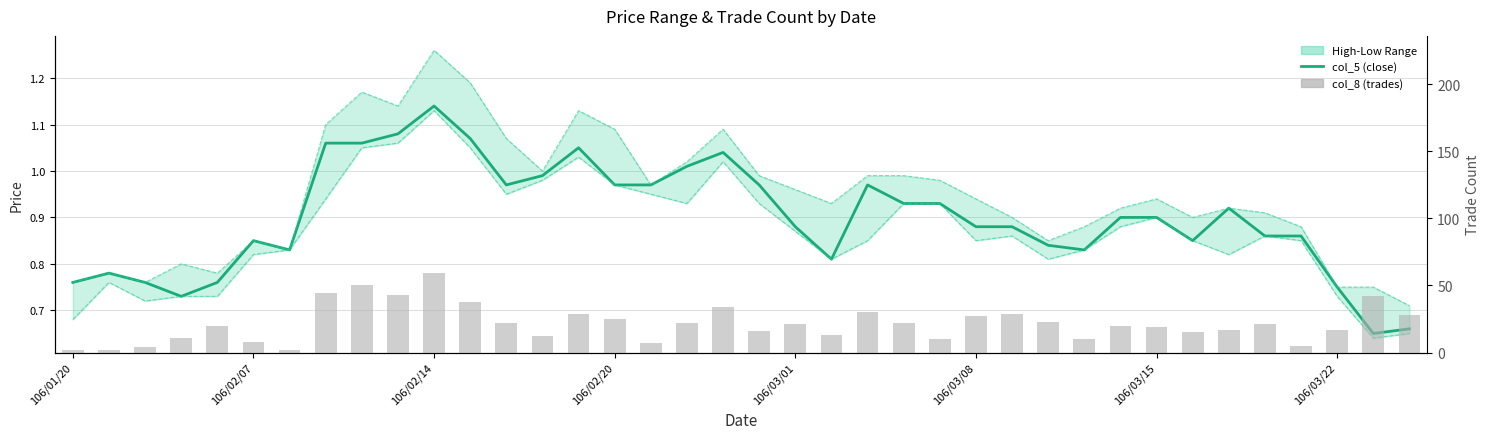

Which series has the widest spread of values?

col_8 (trades)